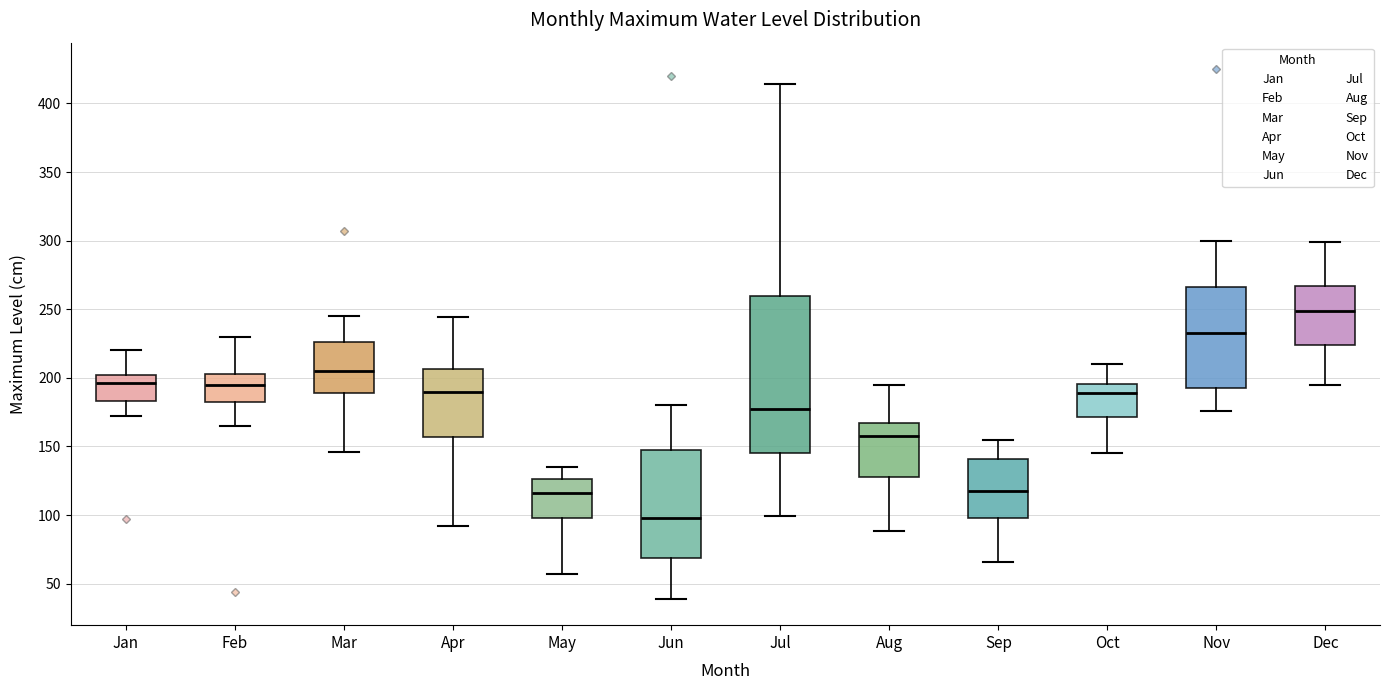

Reading left to right, transcribe this box plot: for each box, give where its median line is, the range the box spans, and where its two whiskers end, as read against the y-axis. The values are not printed on the chart, so give them approximately, as read against the axis.

Jan: median 195, box 185 to 200, whiskers 170 to 220
Feb: median 195, box 185 to 205, whiskers 165 to 230
Mar: median 205, box 190 to 225, whiskers 145 to 245
Apr: median 190, box 155 to 205, whiskers 90 to 245
May: median 115, box 100 to 125, whiskers 55 to 135
Jun: median 100, box 70 to 150, whiskers 40 to 180
Jul: median 180, box 145 to 260, whiskers 100 to 415
Aug: median 160, box 130 to 165, whiskers 90 to 195
Sep: median 120, box 100 to 140, whiskers 65 to 155
Oct: median 190, box 170 to 195, whiskers 145 to 210
Nov: median 235, box 195 to 265, whiskers 175 to 300
Dec: median 250, box 225 to 265, whiskers 195 to 300